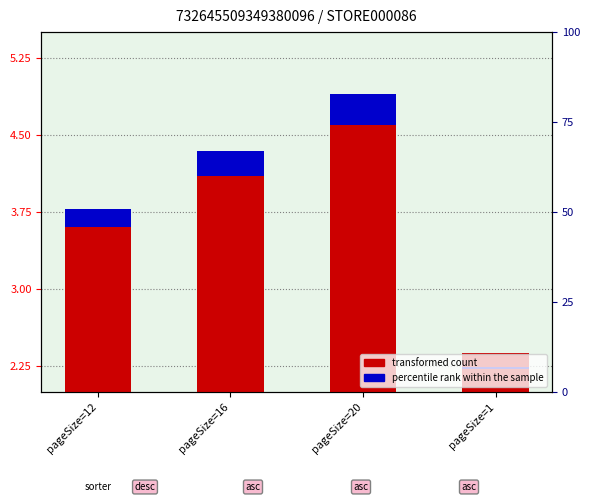

At which label is percentile rank within the sample closest to 0?

pageSize=1